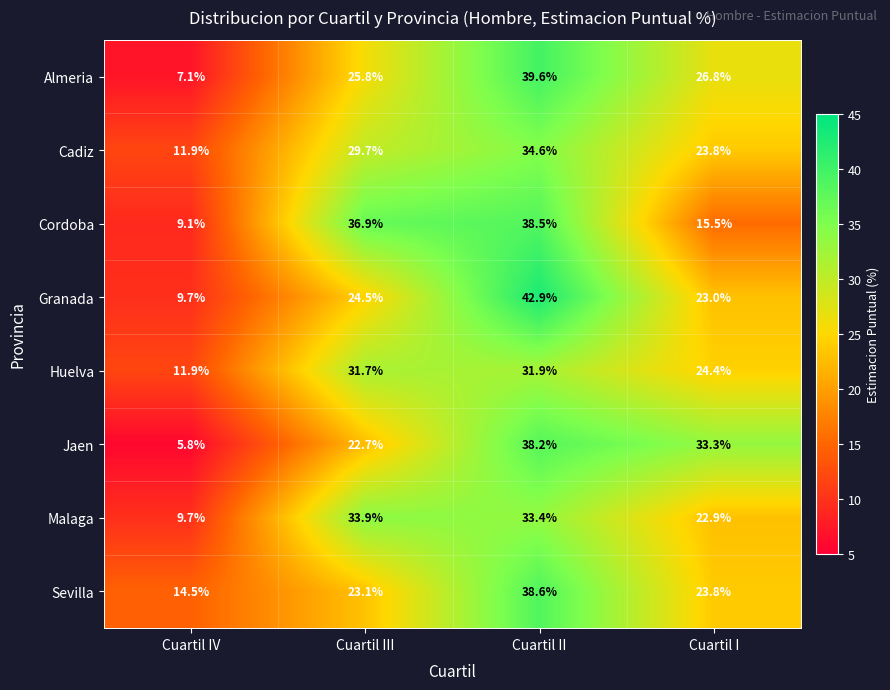

At which category is the sum across all series the highest?

Cuartil II